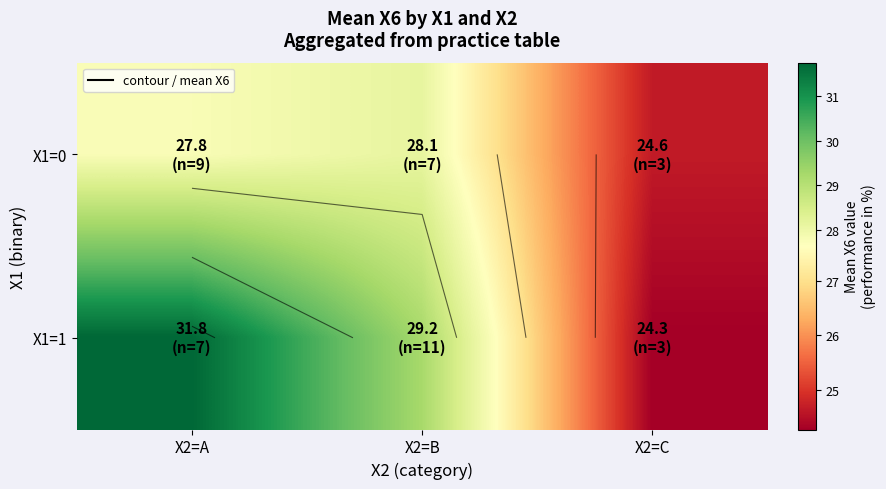

Is the value of X1=0 at X2=C greater than the value of X1=1 at X2=A?

No